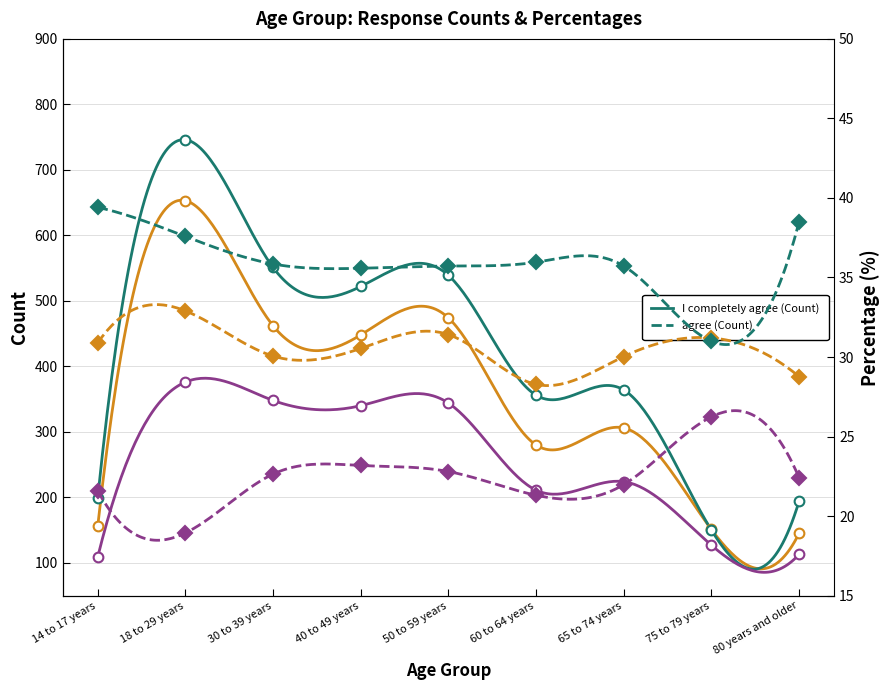

At how many categories does at least one series exceed 223?

6